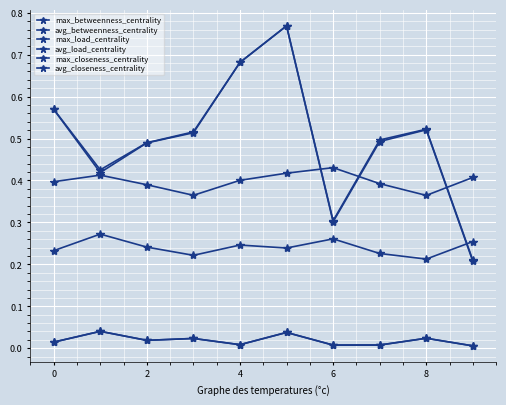

How many times do avg_betweenness_centrality and avg_load_centrality cross each other?

7